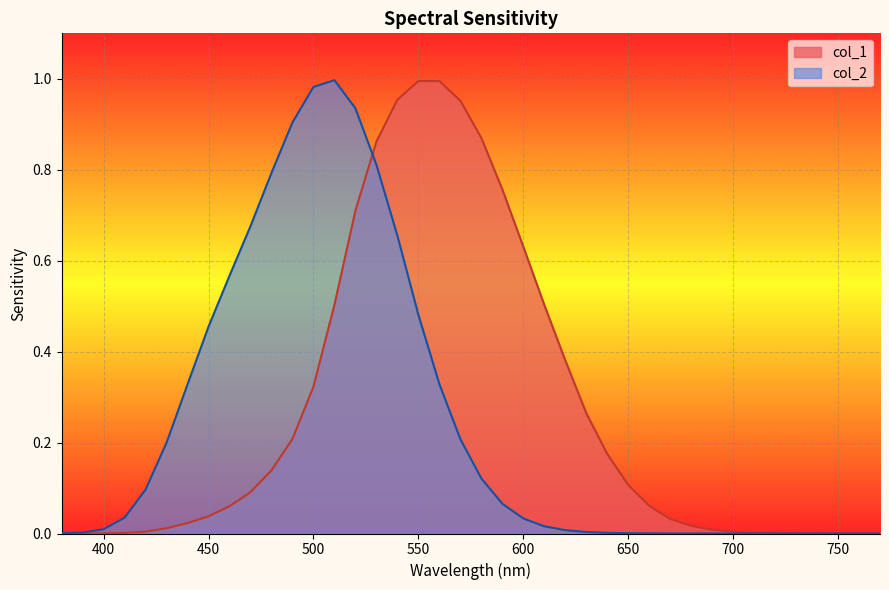

Rank the series by their maximum value, from lowest to highest.

col_1, col_2